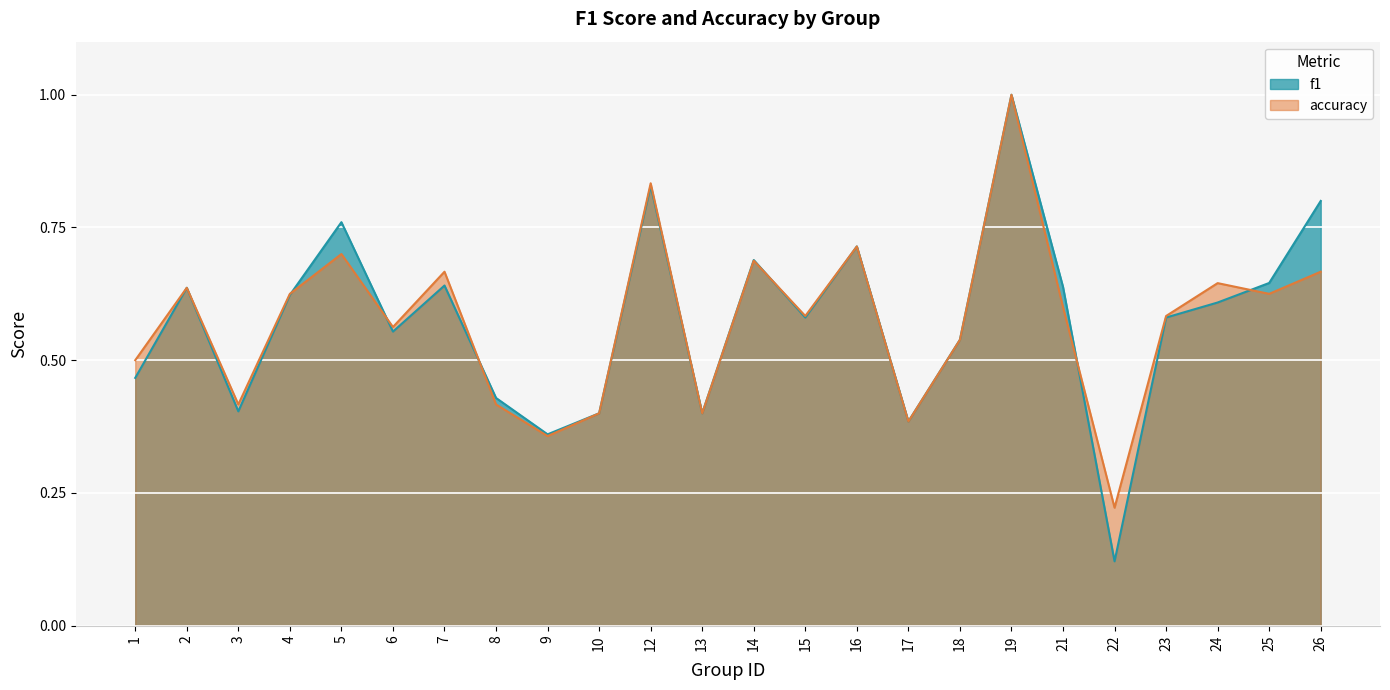

At which label is accuracy closest to 0?

22